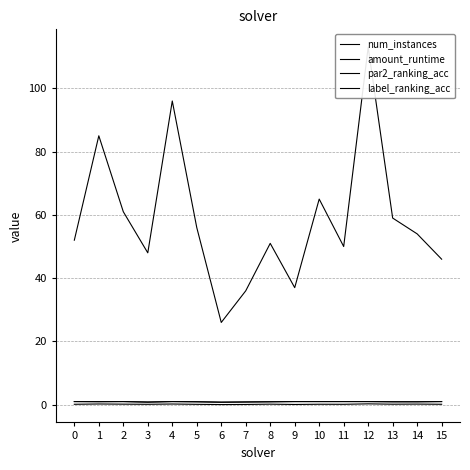

What is the sum of the num_instances values at 7 and 1?

121.0